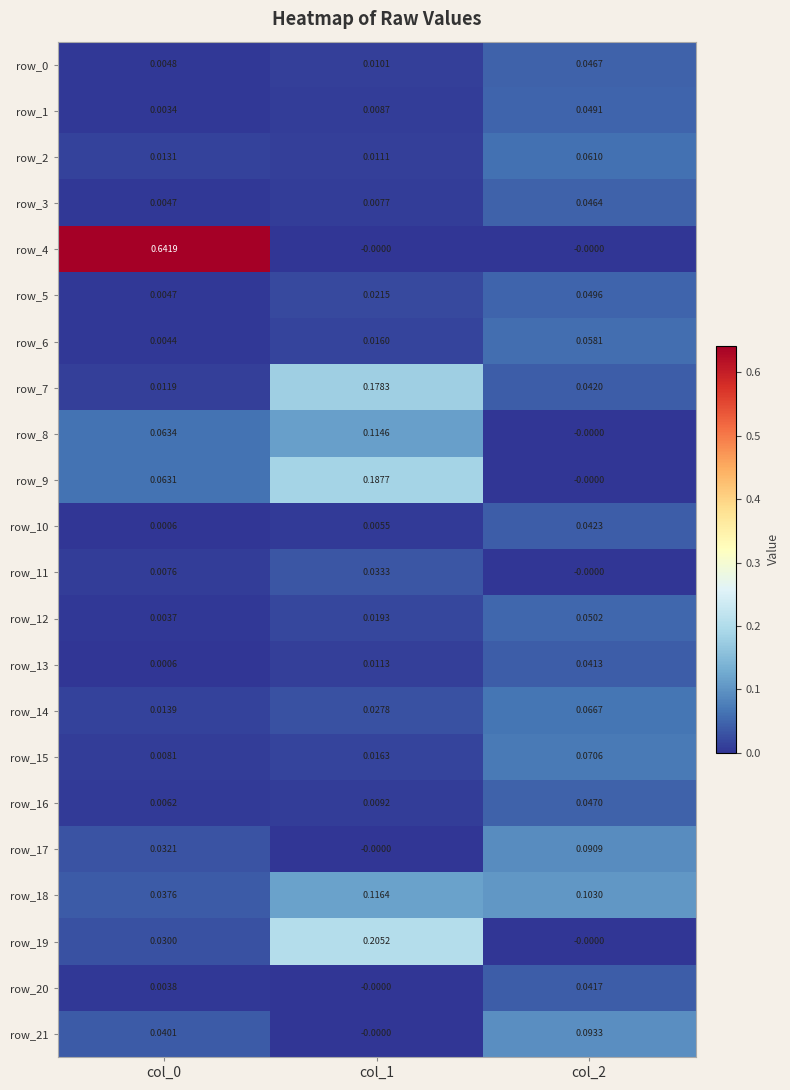

Is the value of row_7 at col_0 greater than the value of row_17 at col_1?

Yes